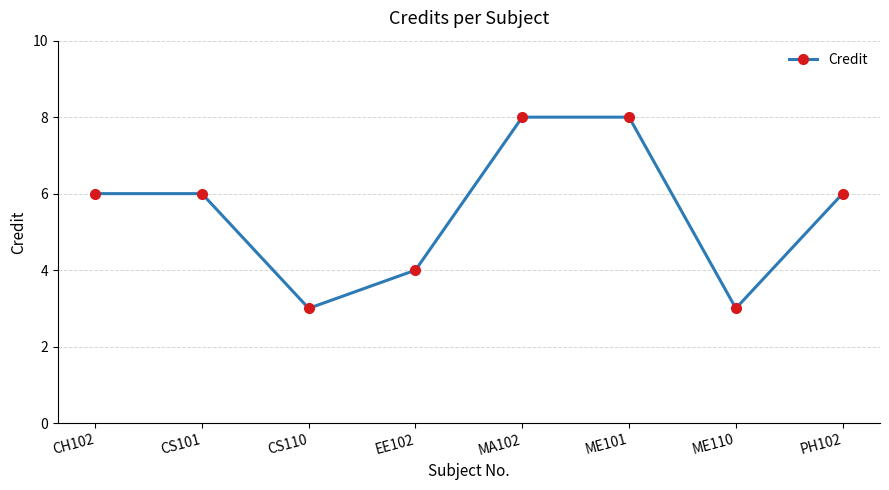

Reading left to right, extract all data points from this chart.

6	6	3	4	8	8	3	6